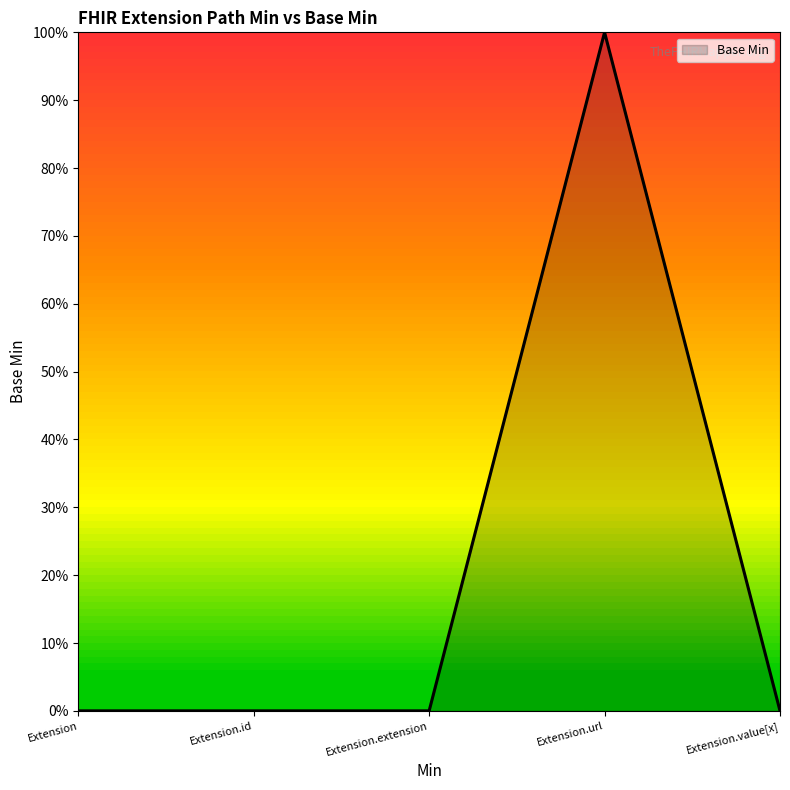

Rank the categories by value from highest to lowest.

Extension.url, Extension, Extension.id, Extension.extension, Extension.value[x]